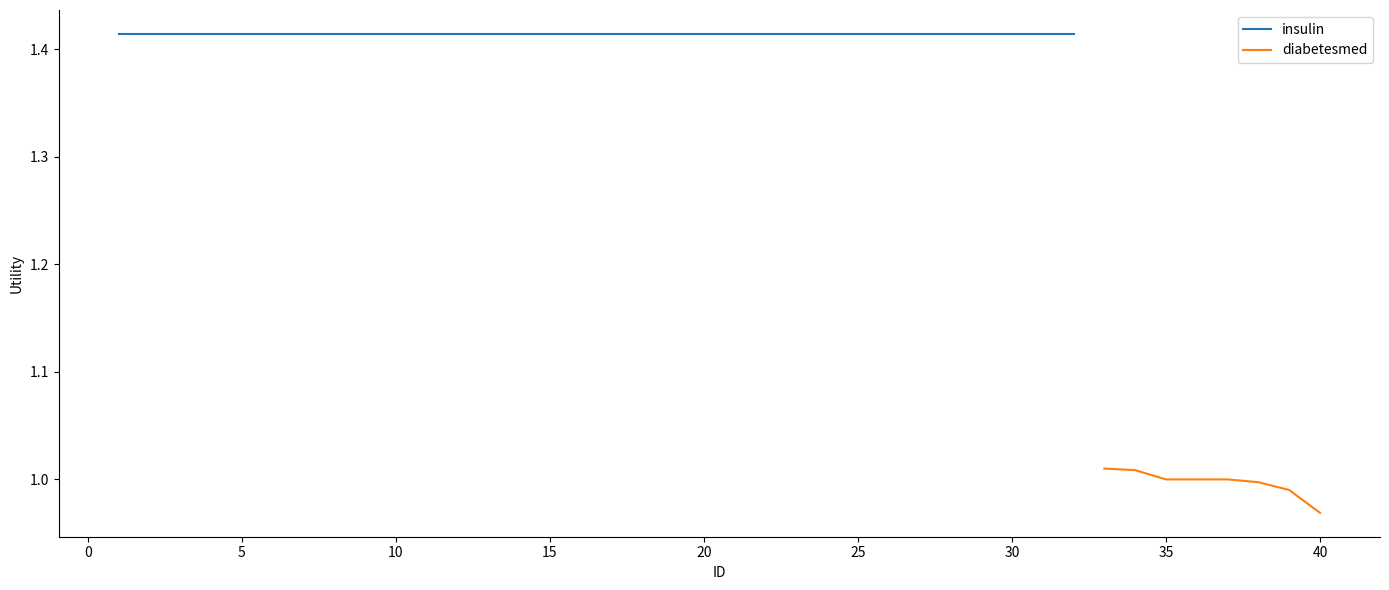

Where is diabetesmed nearest to the value 0?

40